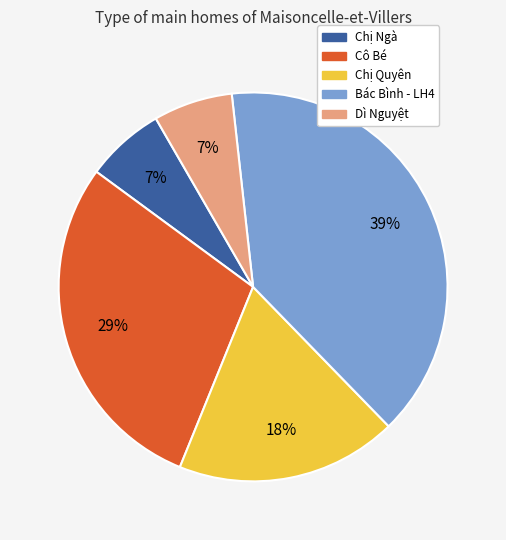

Is it true that Bác Bình - LH4 is 39% of the pie?

True